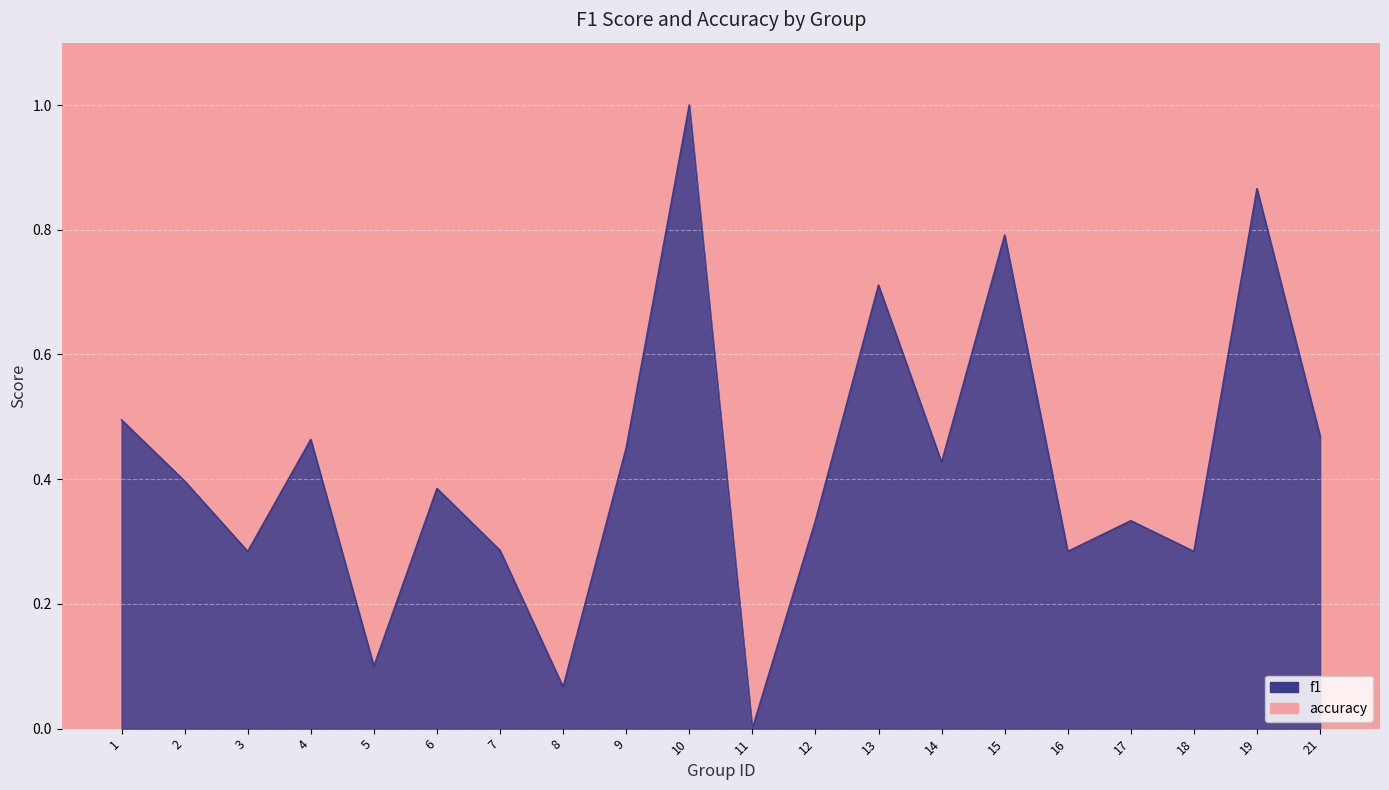

How many lines are shown in the chart?

2